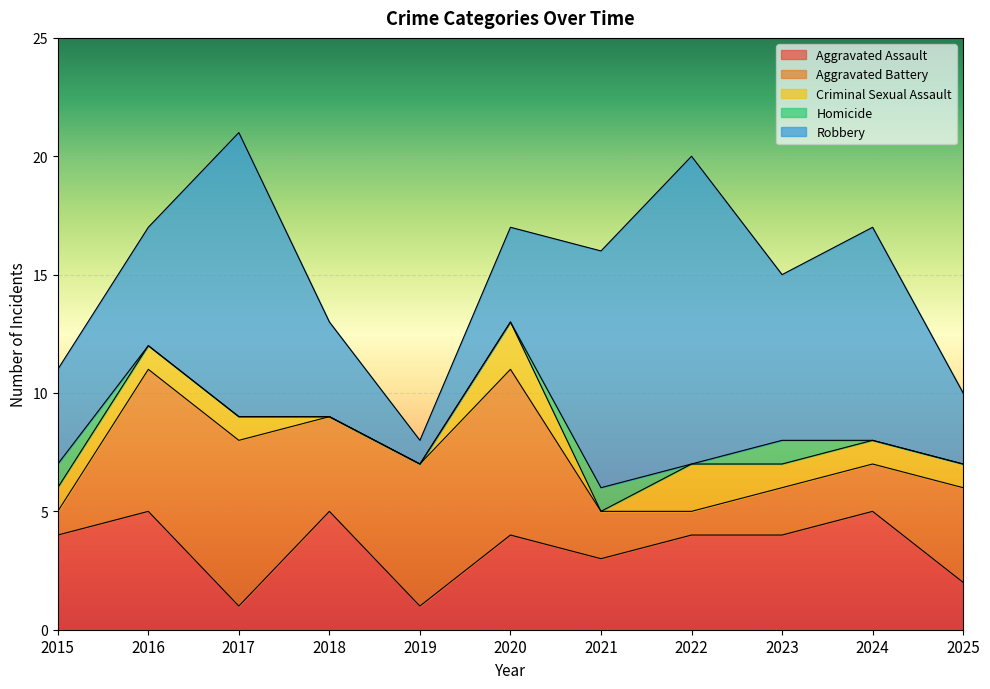

How many values in the Robbery series are below 5?

5